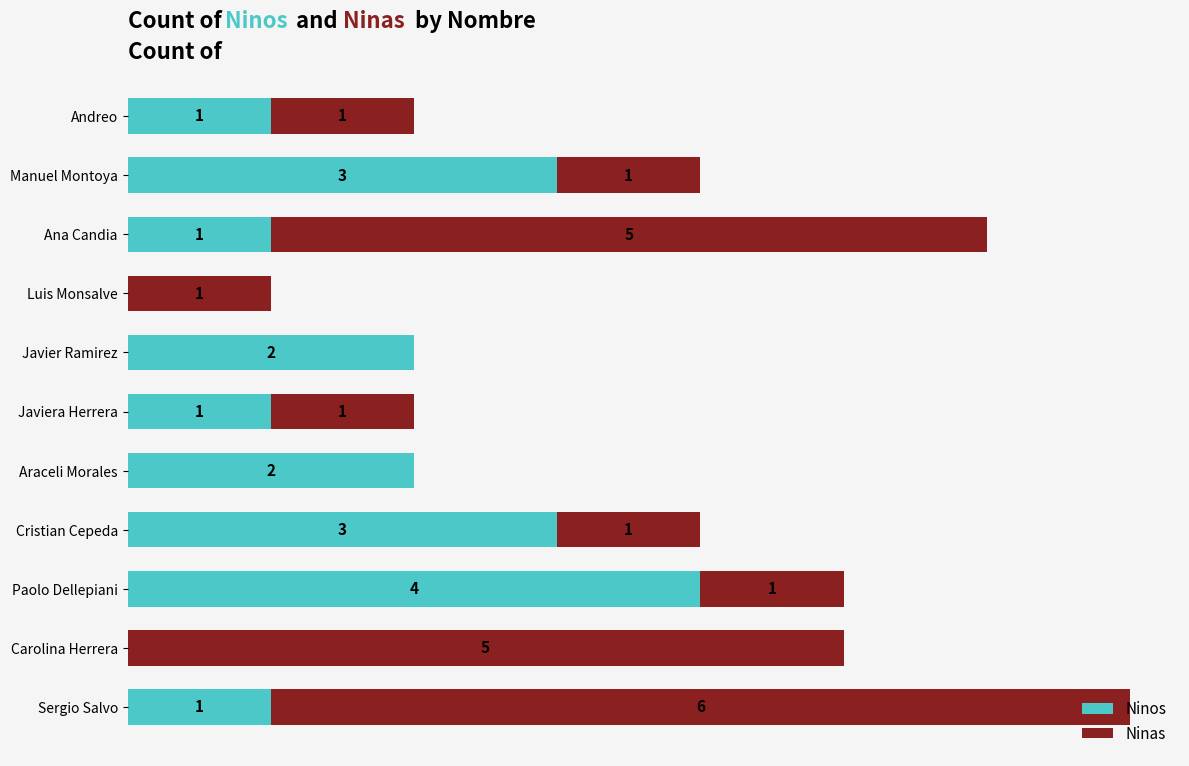

At which label does Ninos reach its peak?

Paolo Dellepiani